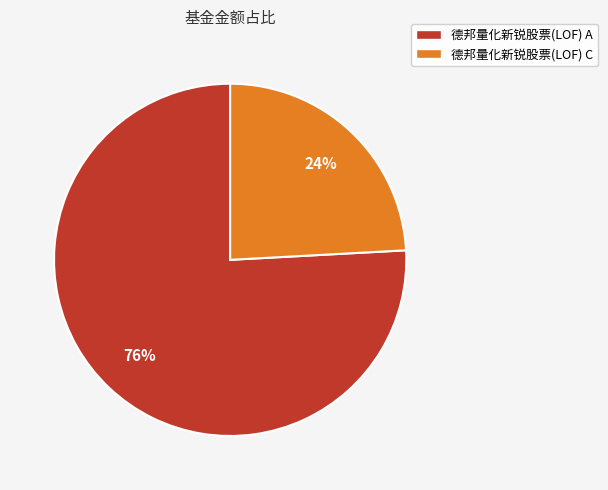

To the nearest percent, what is the difference between the largest and smallest slice percentages?

52%